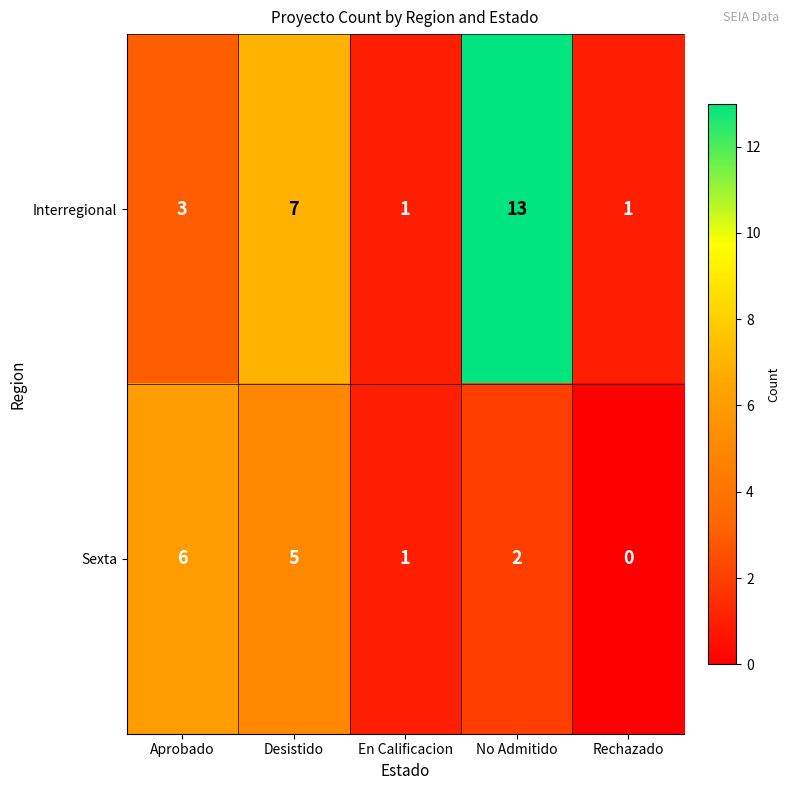

Reading right to left, what are all the values shown in this chart?

Interregional: 1	13	1	7	3
Sexta: 0	2	1	5	6